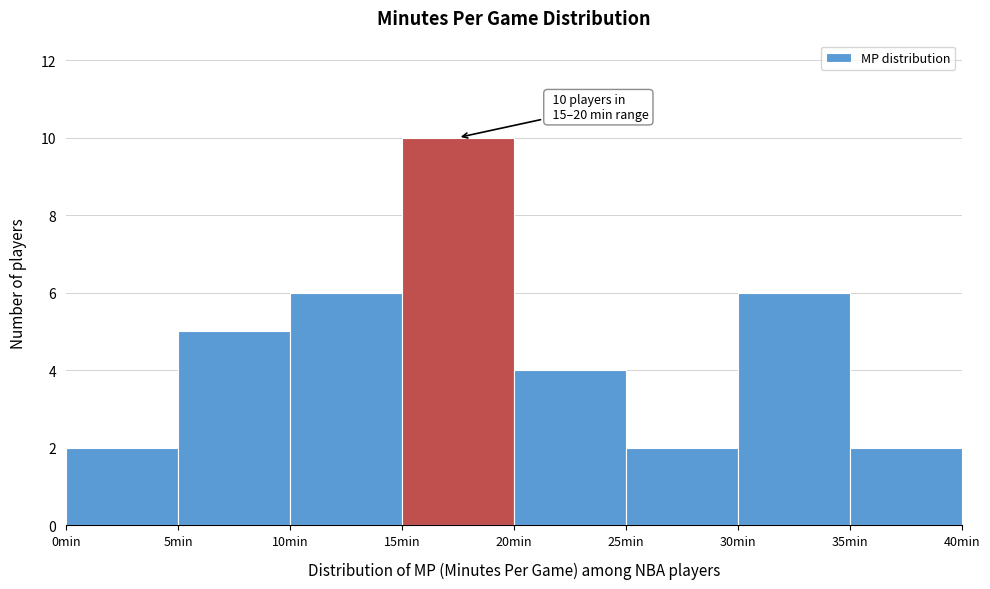

Over which range of the x-axis is the bar tallest?

15 to 20